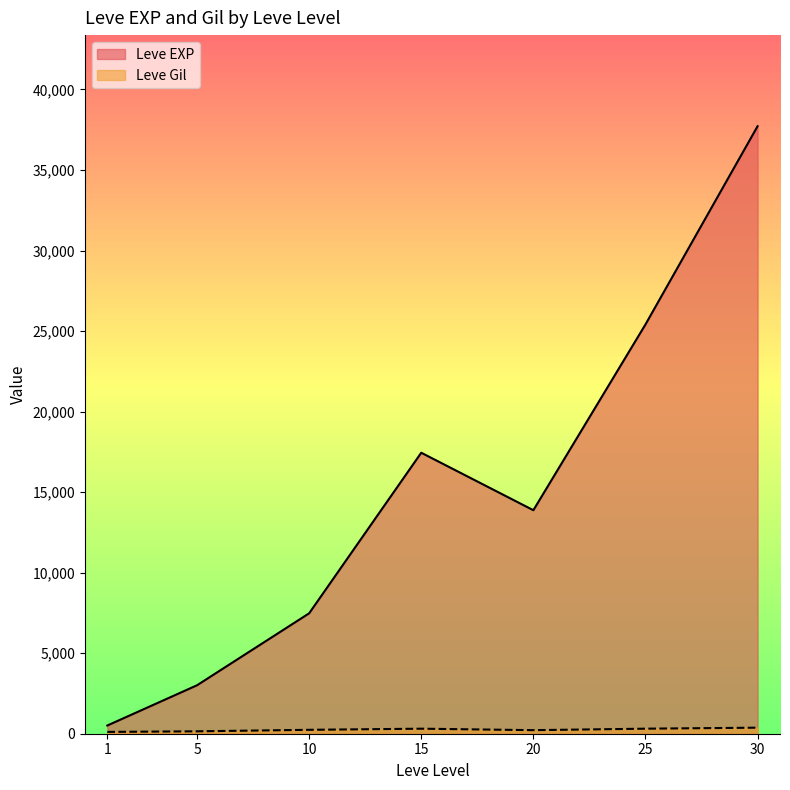

How many lines are shown in the chart?

2